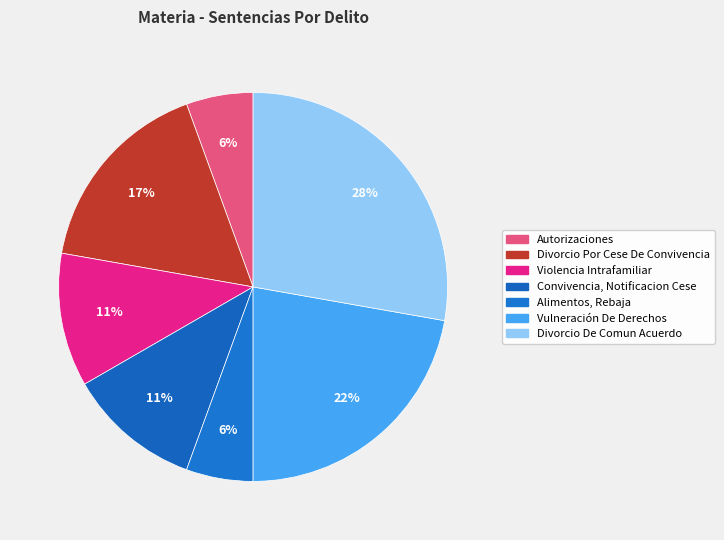

How many segments does this pie chart have?

7